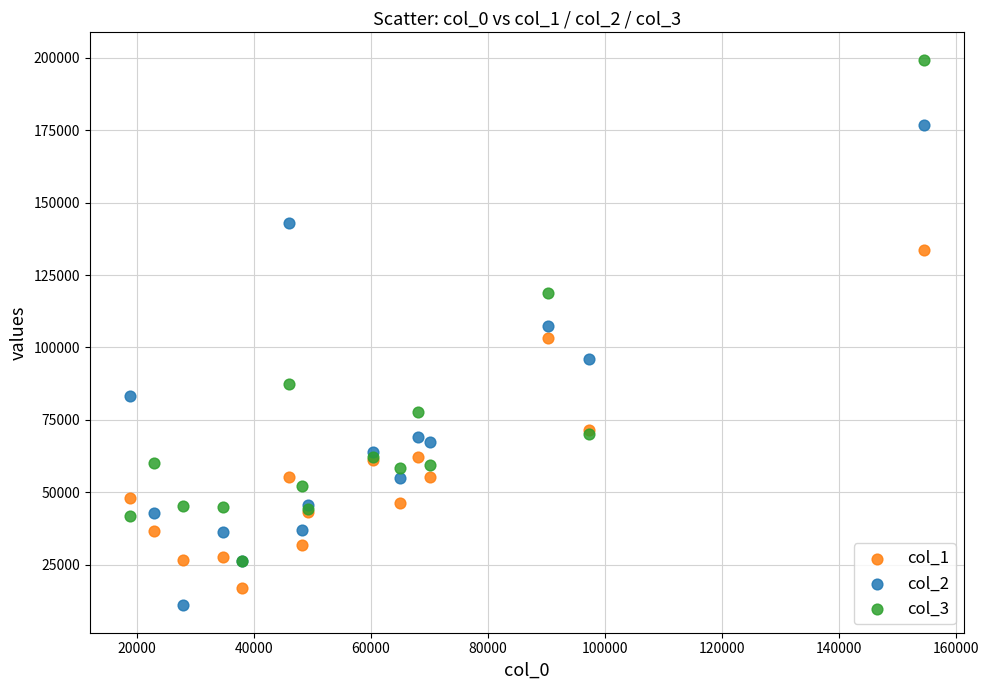

Which series reaches the minimum Y coordinate?

col_2